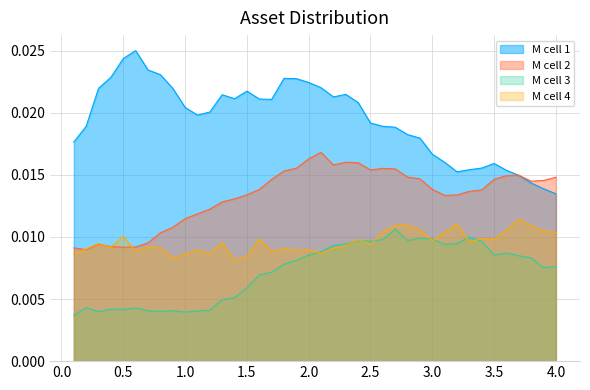

True or false: M cell 1 and M cell 3 intersect in this chart.

False